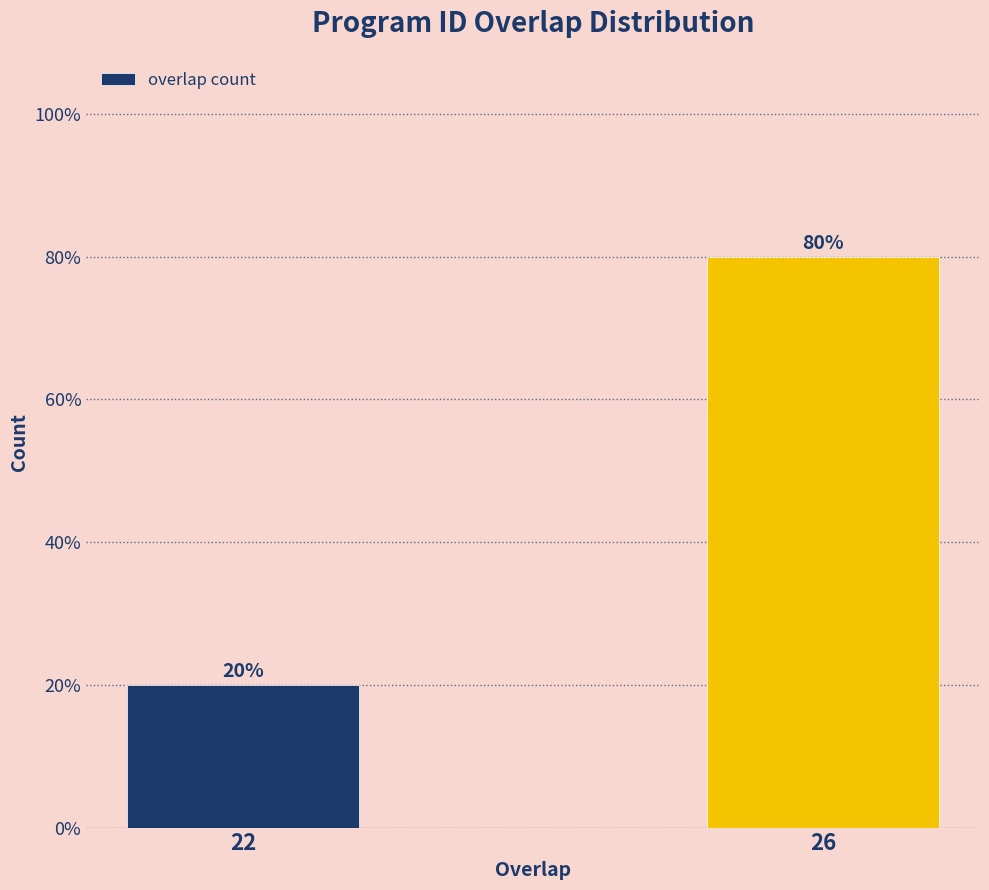

Reading left to right, extract all data points from this chart.

20	80